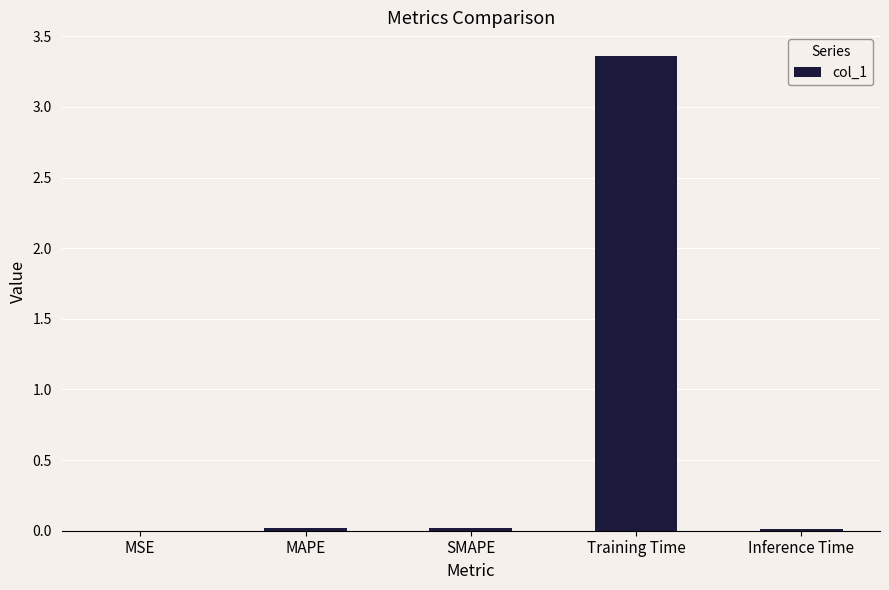

At which category does the chart reach its peak across all series?

Training Time